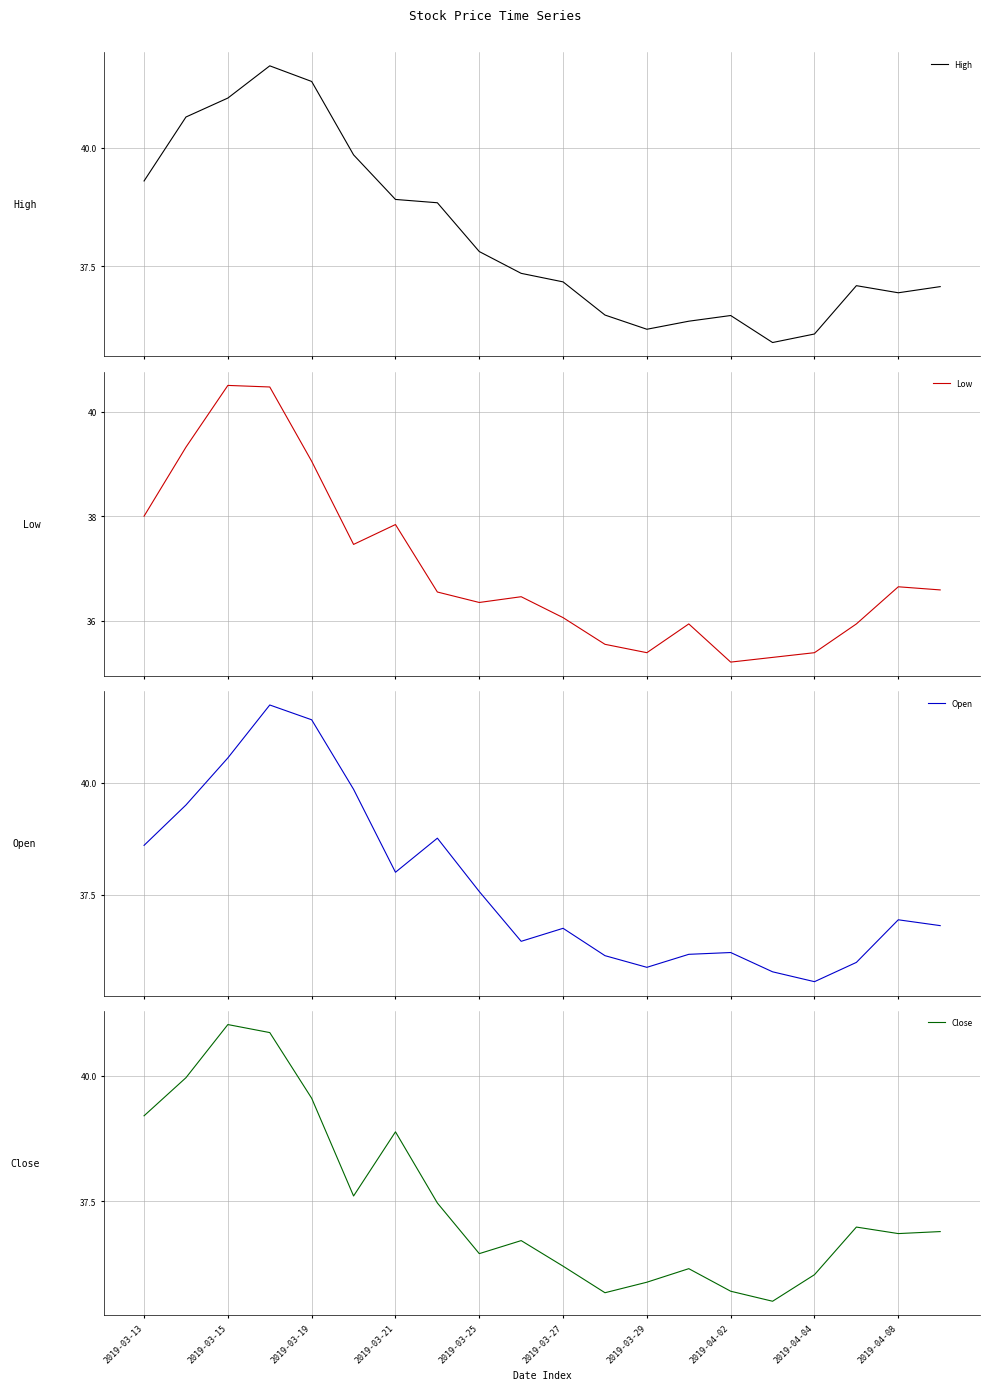

True or false: Open has a value of 36.8 at 19.

True